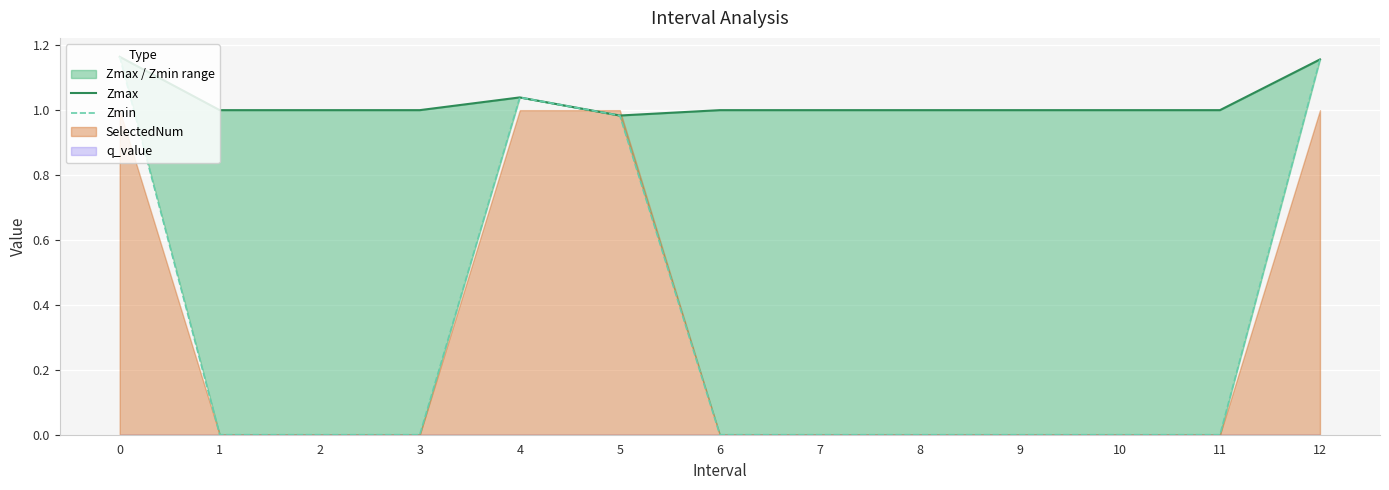

What is the maximum value for Zmax?

1.2